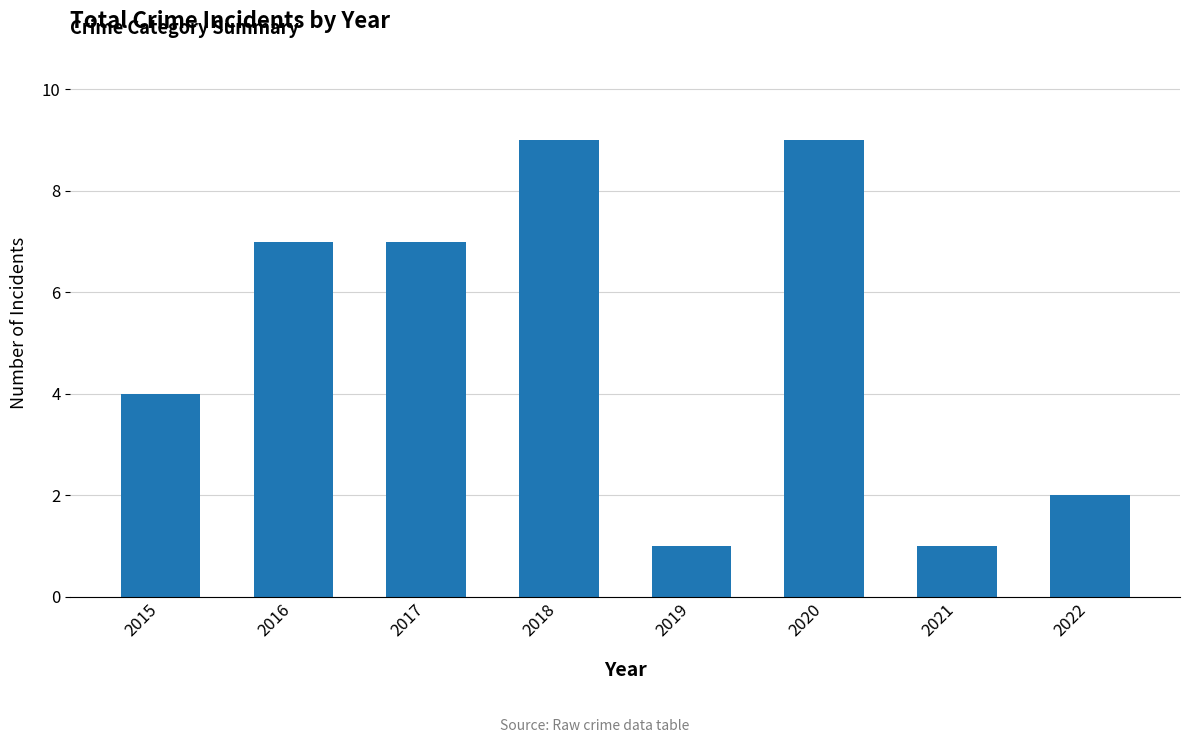

The value at 2022 is 2. True or false?

True